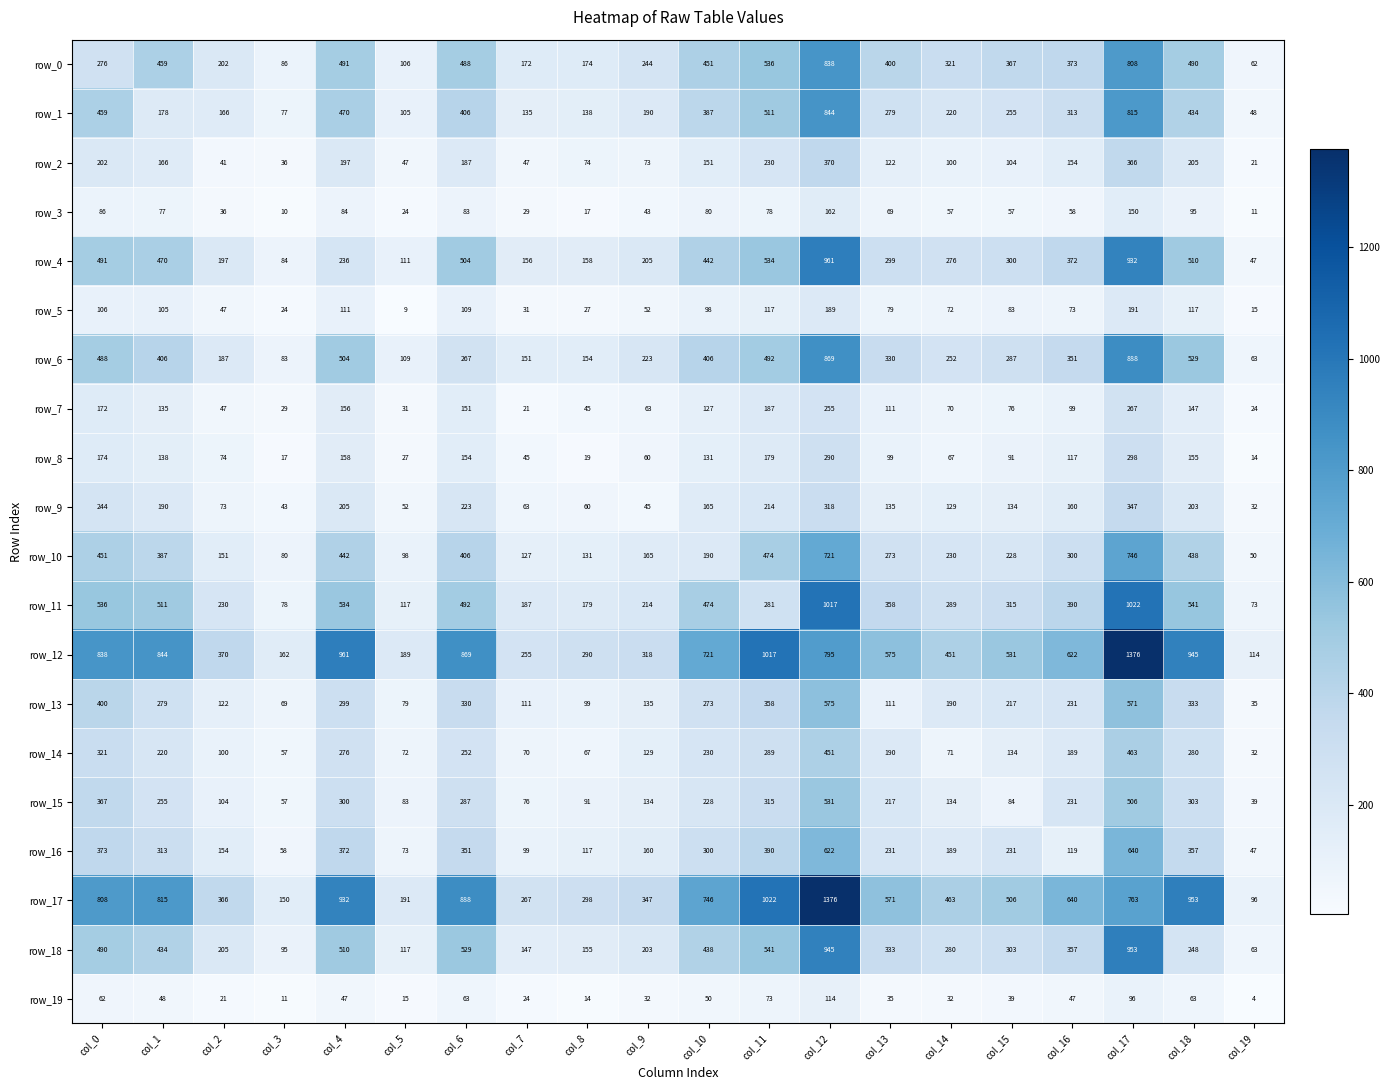

Reading right to left, extract all data points from this chart.

row_0: col_19=62	col_18=490	col_17=808	col_16=373	col_15=367	col_14=321	col_13=400	col_12=838	col_11=536	col_10=451	col_9=244	col_8=174	col_7=172	col_6=488	col_5=106	col_4=491	col_3=86	col_2=202	col_1=459	col_0=276
row_1: col_19=48	col_18=434	col_17=815	col_16=313	col_15=255	col_14=220	col_13=279	col_12=844	col_11=511	col_10=387	col_9=190	col_8=138	col_7=135	col_6=406	col_5=105	col_4=470	col_3=77	col_2=166	col_1=178	col_0=459
row_2: col_19=21	col_18=205	col_17=366	col_16=154	col_15=104	col_14=100	col_13=122	col_12=370	col_11=230	col_10=151	col_9=73	col_8=74	col_7=47	col_6=187	col_5=47	col_4=197	col_3=36	col_2=41	col_1=166	col_0=202
row_3: col_19=11	col_18=95	col_17=150	col_16=58	col_15=57	col_14=57	col_13=69	col_12=162	col_11=78	col_10=80	col_9=43	col_8=17	col_7=29	col_6=83	col_5=24	col_4=84	col_3=10	col_2=36	col_1=77	col_0=86
row_4: col_19=47	col_18=510	col_17=932	col_16=372	col_15=300	col_14=276	col_13=299	col_12=961	col_11=534	col_10=442	col_9=205	col_8=158	col_7=156	col_6=504	col_5=111	col_4=236	col_3=84	col_2=197	col_1=470	col_0=491
row_5: col_19=15	col_18=117	col_17=191	col_16=73	col_15=83	col_14=72	col_13=79	col_12=189	col_11=117	col_10=98	col_9=52	col_8=27	col_7=31	col_6=109	col_5=9	col_4=111	col_3=24	col_2=47	col_1=105	col_0=106
row_6: col_19=63	col_18=529	col_17=888	col_16=351	col_15=287	col_14=252	col_13=330	col_12=869	col_11=492	col_10=406	col_9=223	col_8=154	col_7=151	col_6=267	col_5=109	col_4=504	col_3=83	col_2=187	col_1=406	col_0=488
row_7: col_19=24	col_18=147	col_17=267	col_16=99	col_15=76	col_14=70	col_13=111	col_12=255	col_11=187	col_10=127	col_9=63	col_8=45	col_7=21	col_6=151	col_5=31	col_4=156	col_3=29	col_2=47	col_1=135	col_0=172
row_8: col_19=14	col_18=155	col_17=298	col_16=117	col_15=91	col_14=67	col_13=99	col_12=290	col_11=179	col_10=131	col_9=60	col_8=19	col_7=45	col_6=154	col_5=27	col_4=158	col_3=17	col_2=74	col_1=138	col_0=174
row_9: col_19=32	col_18=203	col_17=347	col_16=160	col_15=134	col_14=129	col_13=135	col_12=318	col_11=214	col_10=165	col_9=45	col_8=60	col_7=63	col_6=223	col_5=52	col_4=205	col_3=43	col_2=73	col_1=190	col_0=244
row_10: col_19=50	col_18=438	col_17=746	col_16=300	col_15=228	col_14=230	col_13=273	col_12=721	col_11=474	col_10=190	col_9=165	col_8=131	col_7=127	col_6=406	col_5=98	col_4=442	col_3=80	col_2=151	col_1=387	col_0=451
row_11: col_19=73	col_18=541	col_17=1022	col_16=390	col_15=315	col_14=289	col_13=358	col_12=1017	col_11=281	col_10=474	col_9=214	col_8=179	col_7=187	col_6=492	col_5=117	col_4=534	col_3=78	col_2=230	col_1=511	col_0=536
row_12: col_19=114	col_18=945	col_17=1376	col_16=622	col_15=531	col_14=451	col_13=575	col_12=795	col_11=1017	col_10=721	col_9=318	col_8=290	col_7=255	col_6=869	col_5=189	col_4=961	col_3=162	col_2=370	col_1=844	col_0=838
row_13: col_19=35	col_18=333	col_17=571	col_16=231	col_15=217	col_14=190	col_13=111	col_12=575	col_11=358	col_10=273	col_9=135	col_8=99	col_7=111	col_6=330	col_5=79	col_4=299	col_3=69	col_2=122	col_1=279	col_0=400
row_14: col_19=32	col_18=280	col_17=463	col_16=189	col_15=134	col_14=71	col_13=190	col_12=451	col_11=289	col_10=230	col_9=129	col_8=67	col_7=70	col_6=252	col_5=72	col_4=276	col_3=57	col_2=100	col_1=220	col_0=321
row_15: col_19=39	col_18=303	col_17=506	col_16=231	col_15=84	col_14=134	col_13=217	col_12=531	col_11=315	col_10=228	col_9=134	col_8=91	col_7=76	col_6=287	col_5=83	col_4=300	col_3=57	col_2=104	col_1=255	col_0=367
row_16: col_19=47	col_18=357	col_17=640	col_16=119	col_15=231	col_14=189	col_13=231	col_12=622	col_11=390	col_10=300	col_9=160	col_8=117	col_7=99	col_6=351	col_5=73	col_4=372	col_3=58	col_2=154	col_1=313	col_0=373
row_17: col_19=96	col_18=953	col_17=763	col_16=640	col_15=506	col_14=463	col_13=571	col_12=1376	col_11=1022	col_10=746	col_9=347	col_8=298	col_7=267	col_6=888	col_5=191	col_4=932	col_3=150	col_2=366	col_1=815	col_0=808
row_18: col_19=63	col_18=248	col_17=953	col_16=357	col_15=303	col_14=280	col_13=333	col_12=945	col_11=541	col_10=438	col_9=203	col_8=155	col_7=147	col_6=529	col_5=117	col_4=510	col_3=95	col_2=205	col_1=434	col_0=490
row_19: col_19=4	col_18=63	col_17=96	col_16=47	col_15=39	col_14=32	col_13=35	col_12=114	col_11=73	col_10=50	col_9=32	col_8=14	col_7=24	col_6=63	col_5=15	col_4=47	col_3=11	col_2=21	col_1=48	col_0=62